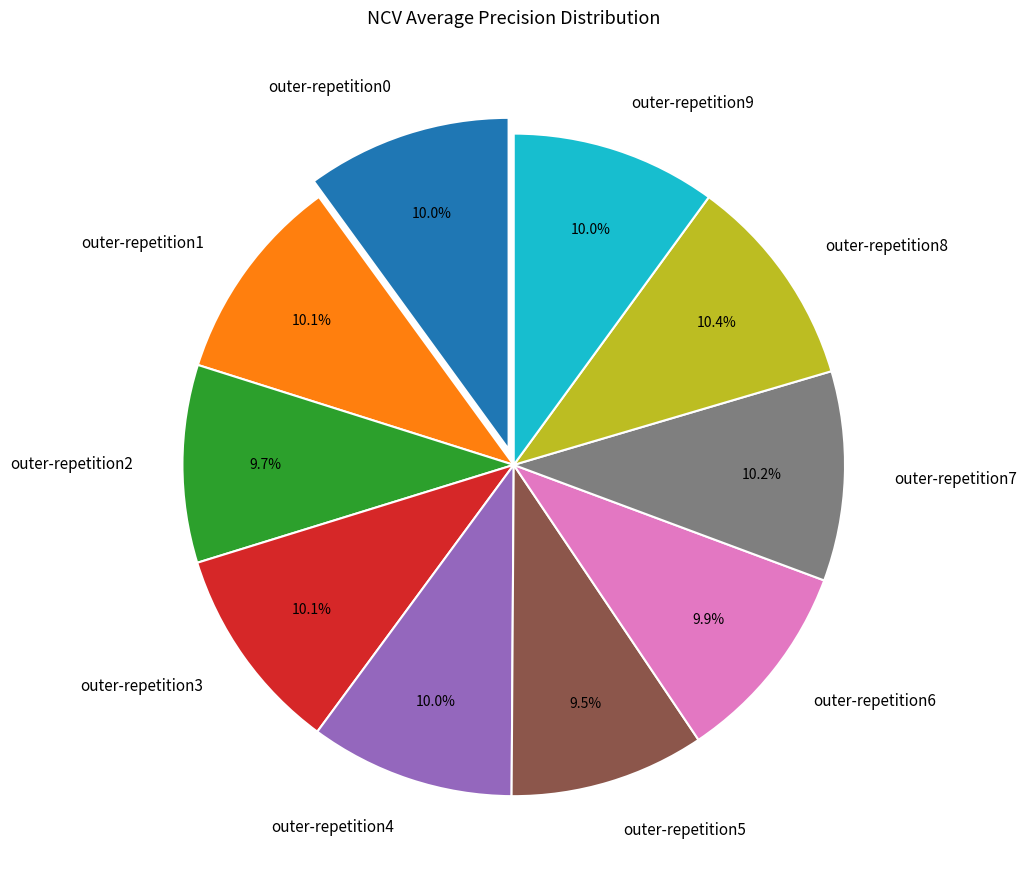

Does any single category account for the majority?

No